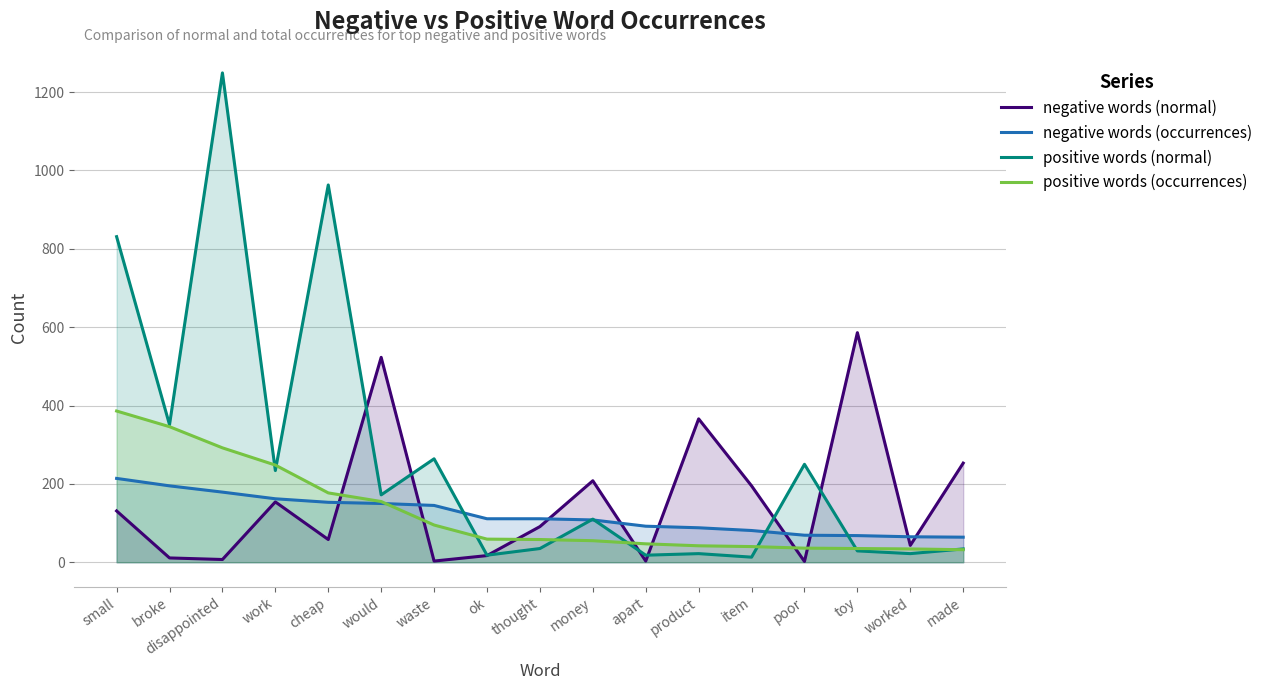

What is the difference between the highest and lowest values at apart?

89